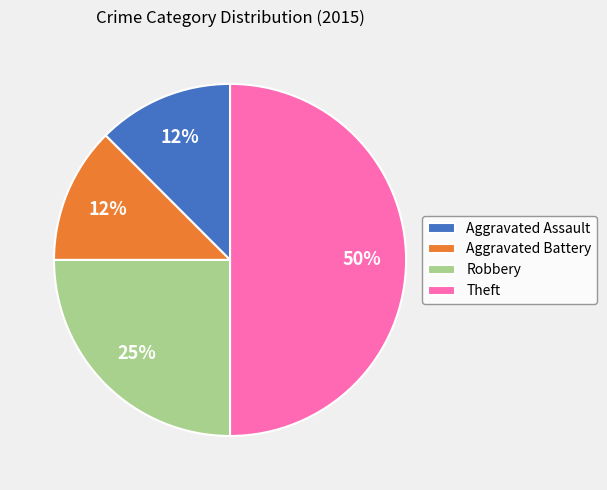

What is the ratio of the value at Aggravated Assault to the value at Aggravated Battery?

1.0